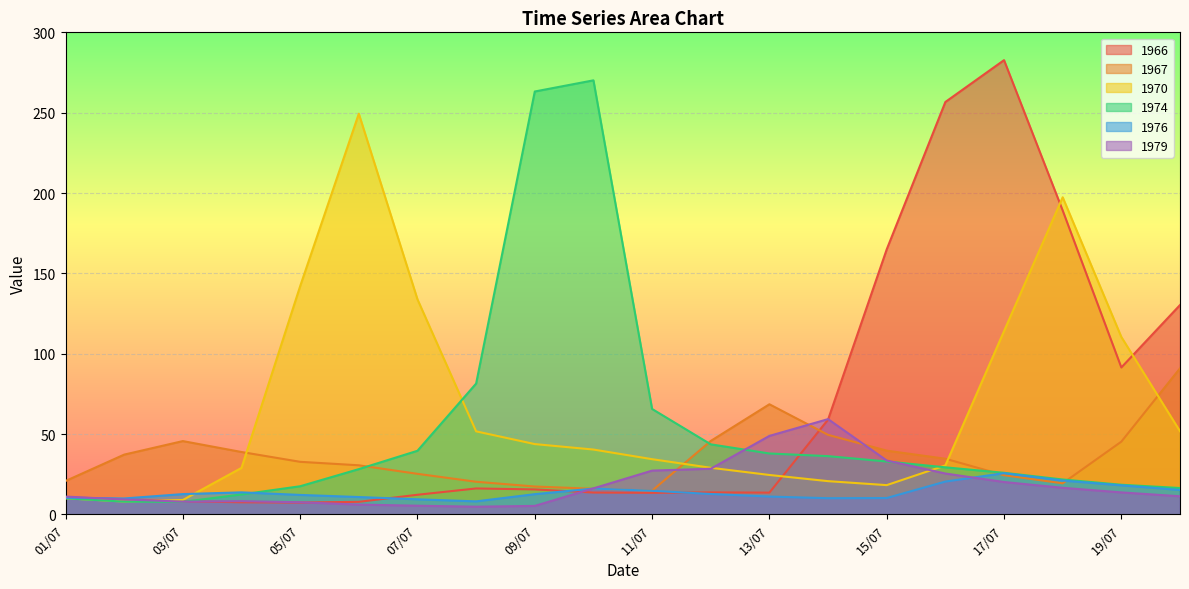

Which series has the largest total across all categories?

1970